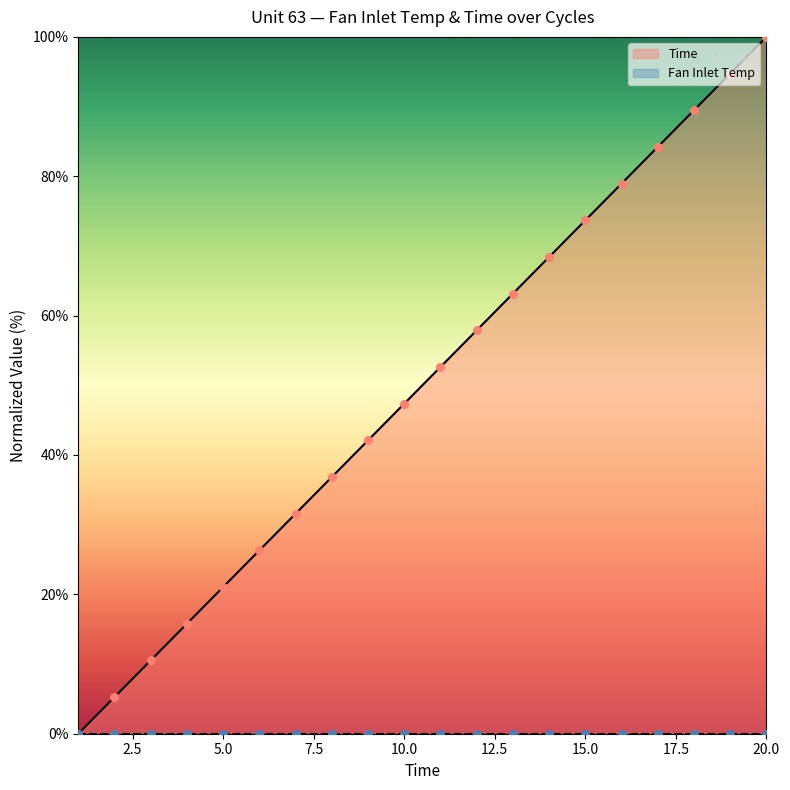

What is the ratio of the value at 2 to the value at 13?

0.1